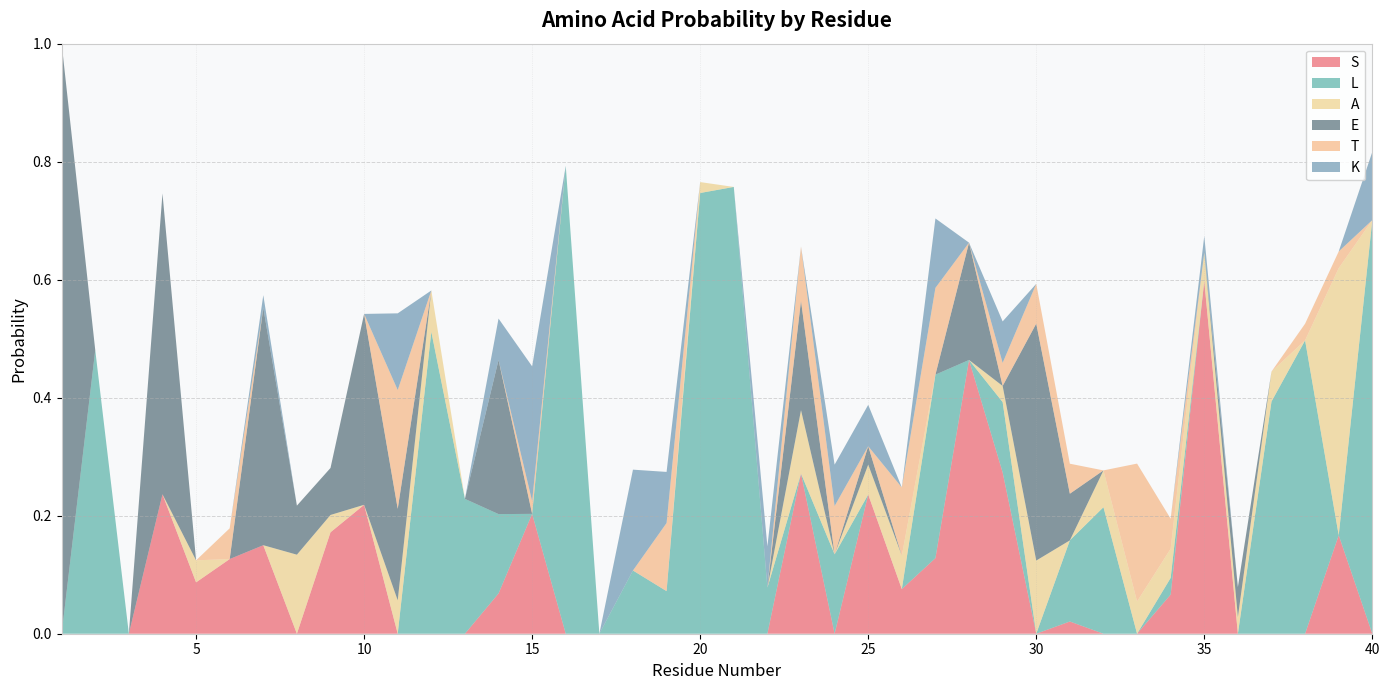

Reading left to right, list all the values displayed in this chart.

S: 1=0.0	2=0.0	3=0.0	4=0.2	5=0.1	6=0.1	7=0.2	8=0.0	9=0.2	10=0.2	11=0.0	12=0.0	13=0.0	14=0.1	15=0.2	16=0.0	17=0.0	18=0.0	19=0.0	20=0.0	21=0.0	22=0.0	23=0.3	24=0.0	25=0.2	26=0.1	27=0.1	28=0.5	29=0.3	30=0.0	31=0.0	32=0.0	33=0.0	34=0.1	35=0.6	36=0.0	37=0.0	38=0.0	39=0.2	40=0.0
L: 1=0.0	2=0.5	3=0.0	4=0.0	5=0.0	6=0.0	7=0.0	8=0.0	9=0.0	10=0.0	11=0.0	12=0.5	13=0.2	14=0.1	15=0.0	16=0.8	17=0.0	18=0.1	19=0.1	20=0.7	21=0.8	22=0.1	23=0.0	24=0.1	25=0.0	26=0.0	27=0.3	28=0.0	29=0.1	30=0.0	31=0.1	32=0.2	33=0.0	34=0.0	35=0.0	36=0.0	37=0.4	38=0.5	39=0.0	40=0.7
A: 1=0.0	2=0.0	3=0.0	4=0.0	5=0.0	6=0.0	7=0.0	8=0.1	9=0.0	10=0.0	11=0.1	12=0.1	13=0.0	14=0.0	15=0.0	16=0.0	17=0.0	18=0.0	19=0.0	20=0.0	21=0.0	22=0.0	23=0.1	24=0.0	25=0.1	26=0.1	27=0.0	28=0.0	29=0.0	30=0.1	31=0.0	32=0.1	33=0.1	34=0.0	35=0.0	36=0.0	37=0.1	38=0.0	39=0.5	40=0.0
E: 1=1.0	2=0.0	3=0.0	4=0.5	5=0.0	6=0.0	7=0.4	8=0.1	9=0.1	10=0.3	11=0.2	12=0.0	13=0.0	14=0.3	15=0.0	16=0.0	17=0.0	18=0.0	19=0.0	20=0.0	21=0.0	22=0.0	23=0.2	24=0.0	25=0.0	26=0.0	27=0.0	28=0.2	29=0.0	30=0.4	31=0.1	32=0.0	33=0.0	34=0.0	35=0.0	36=0.1	37=0.0	38=0.0	39=0.0	40=0.0
T: 1=0.0	2=0.0	3=0.0	4=0.0	5=0.0	6=0.1	7=0.0	8=0.0	9=0.0	10=0.0	11=0.2	12=0.0	13=0.0	14=0.0	15=0.0	16=0.0	17=0.0	18=0.0	19=0.1	20=0.0	21=0.0	22=0.0	23=0.1	24=0.1	25=0.0	26=0.1	27=0.1	28=0.0	29=0.0	30=0.1	31=0.1	32=0.0	33=0.2	34=0.1	35=0.0	36=0.0	37=0.0	38=0.0	39=0.0	40=0.0
K: 1=0.0	2=0.0	3=0.0	4=0.0	5=0.0	6=0.0	7=0.0	8=0.0	9=0.0	10=0.0	11=0.1	12=0.0	13=0.0	14=0.1	15=0.2	16=0.0	17=0.0	18=0.2	19=0.1	20=0.0	21=0.0	22=0.1	23=0.0	24=0.1	25=0.1	26=0.0	27=0.1	28=0.0	29=0.1	30=0.0	31=0.0	32=0.0	33=0.0	34=0.0	35=0.0	36=0.0	37=0.0	38=0.0	39=0.0	40=0.1